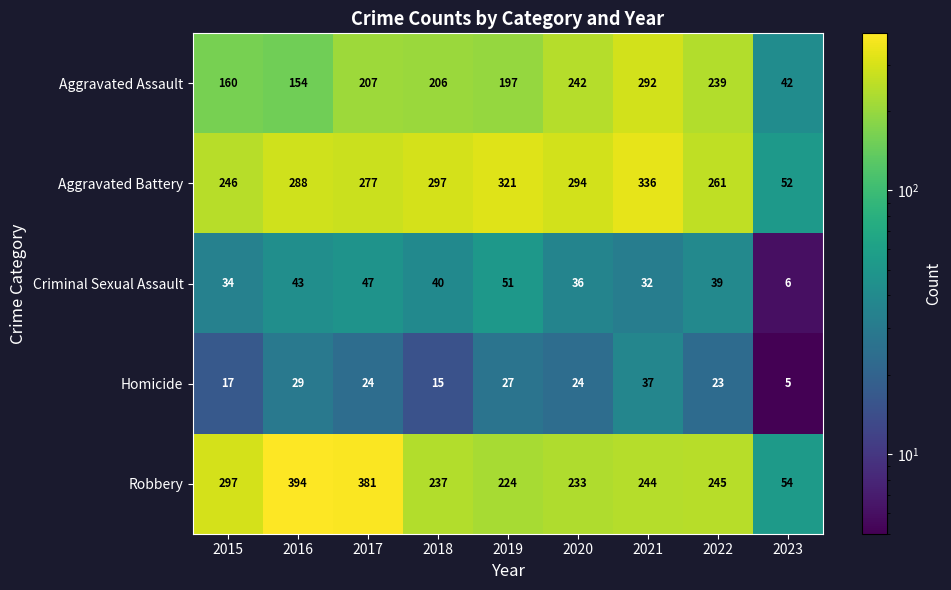

Which series has the widest spread of values?

Robbery